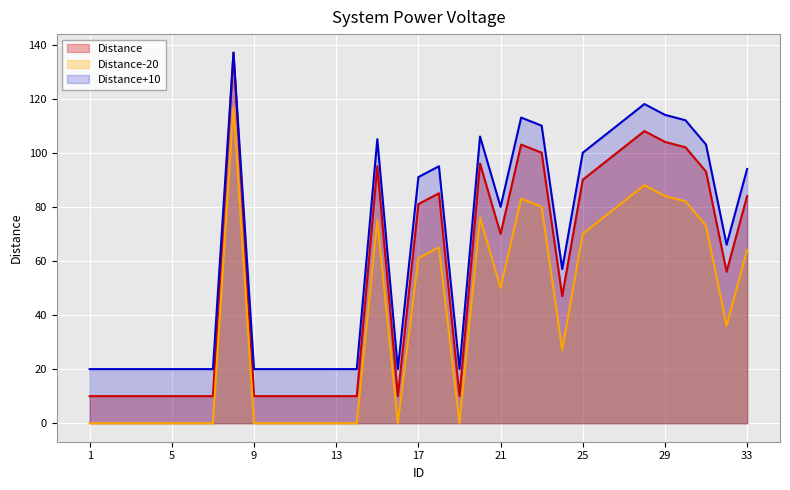

True or false: the data shows 28 at 18.

False